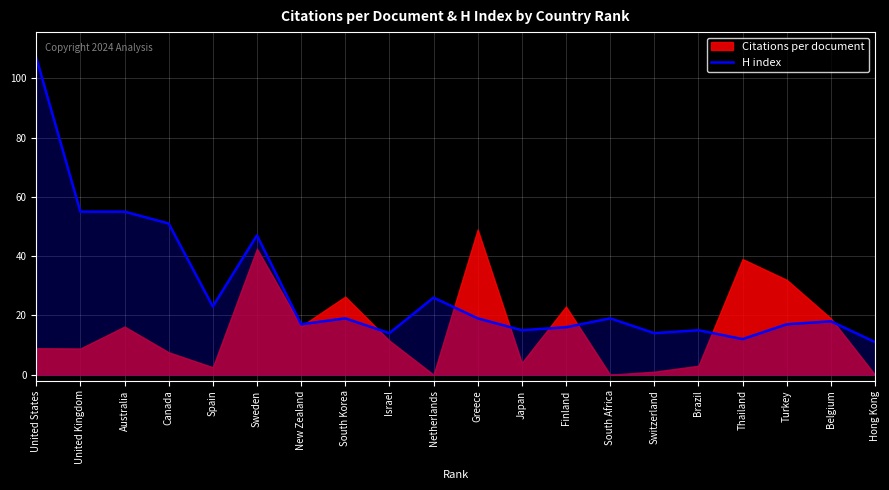

The chart shows a value of 23 at Spain. True or false?

True